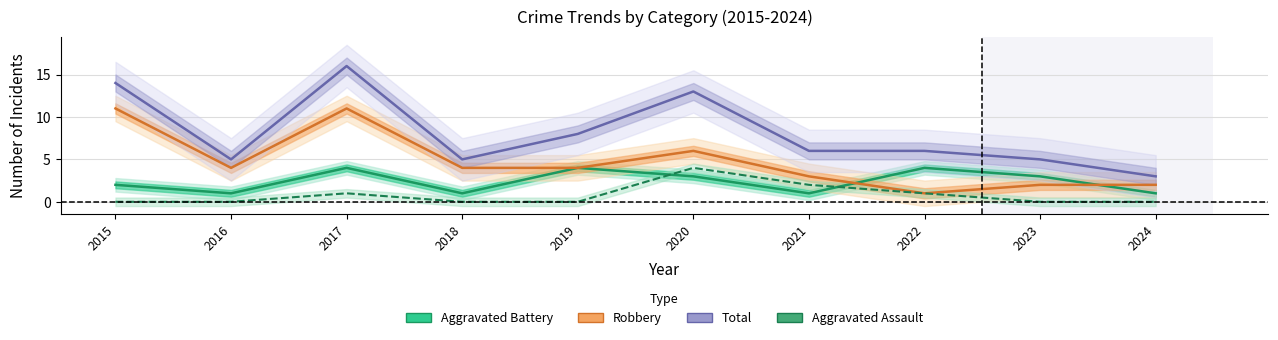

What is the spread (max minus min) of values at 2021?

5